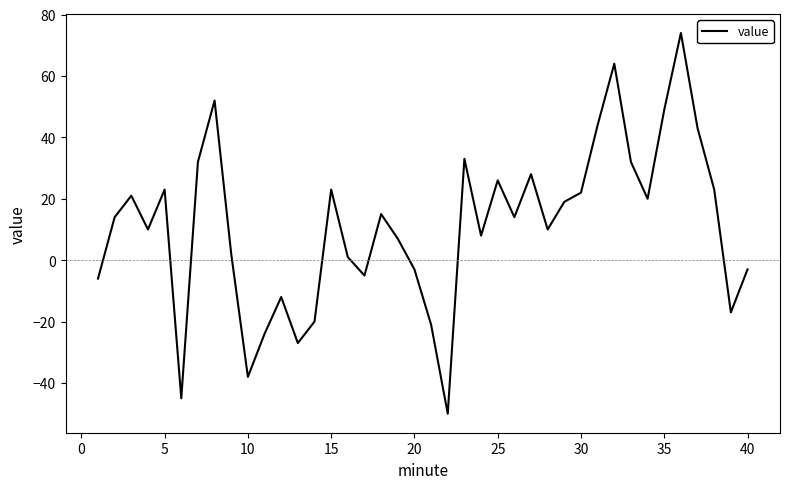

What is the minimum value shown in the chart?

-50